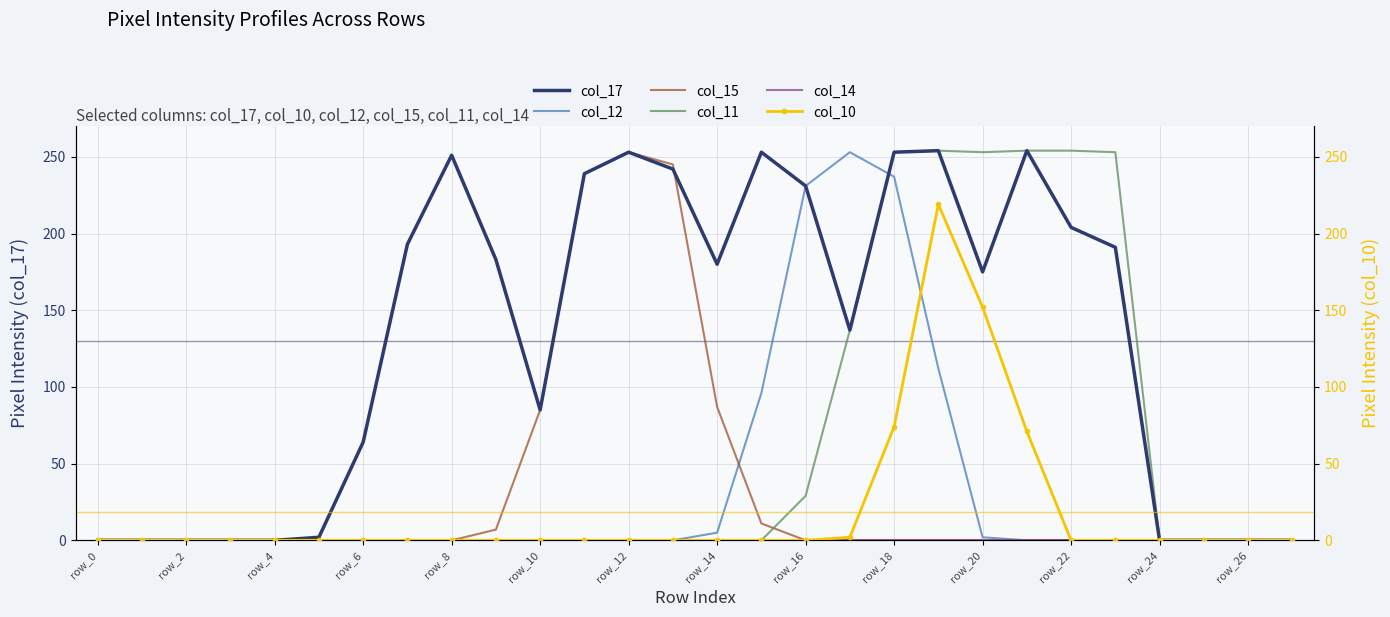

Which series changed the most between row_10 and row_14?

col_17